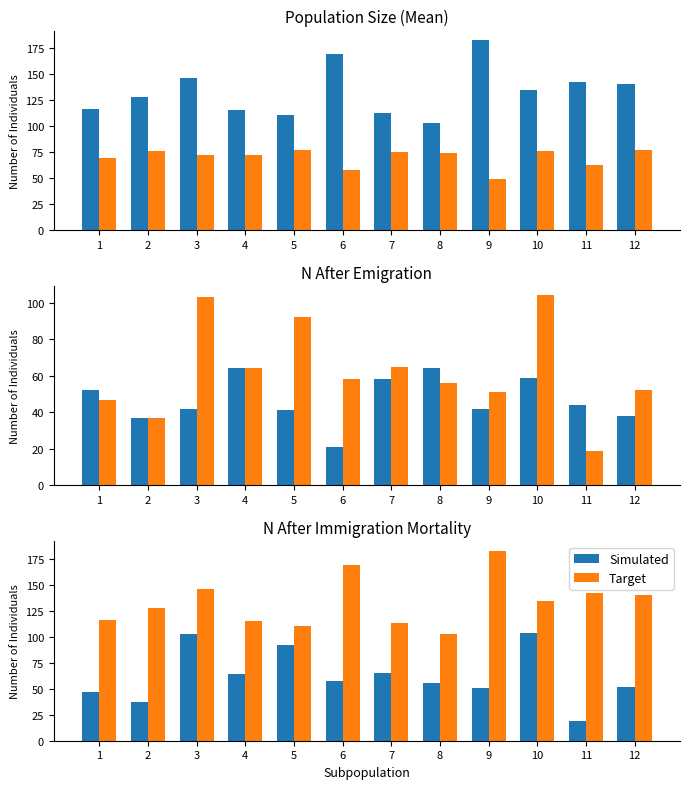

What is the value of the Target bar at the 8th from the left?

103.4